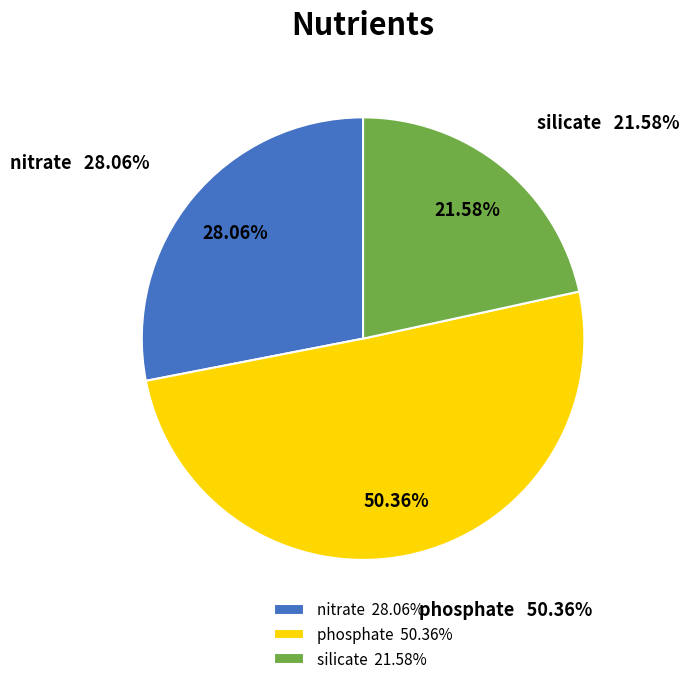

Which slice represents more than half of the pie?

phosphate